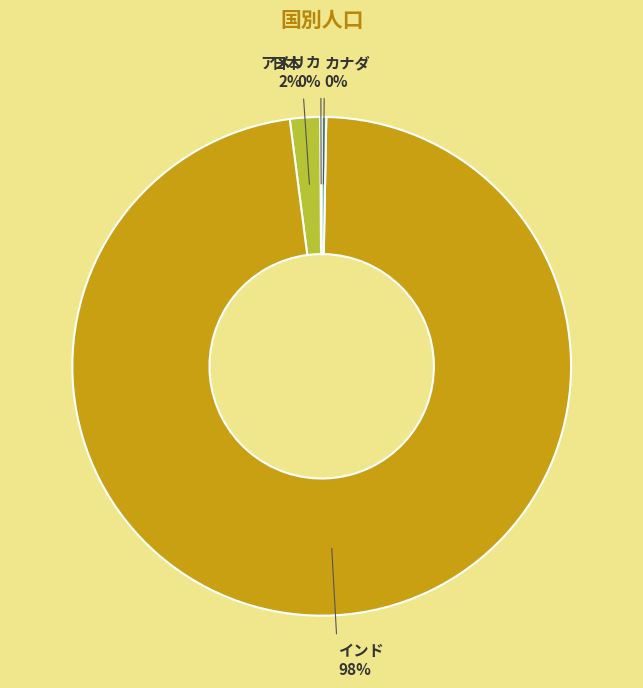

True or false: 日本 accounts for 13% of the total.

False